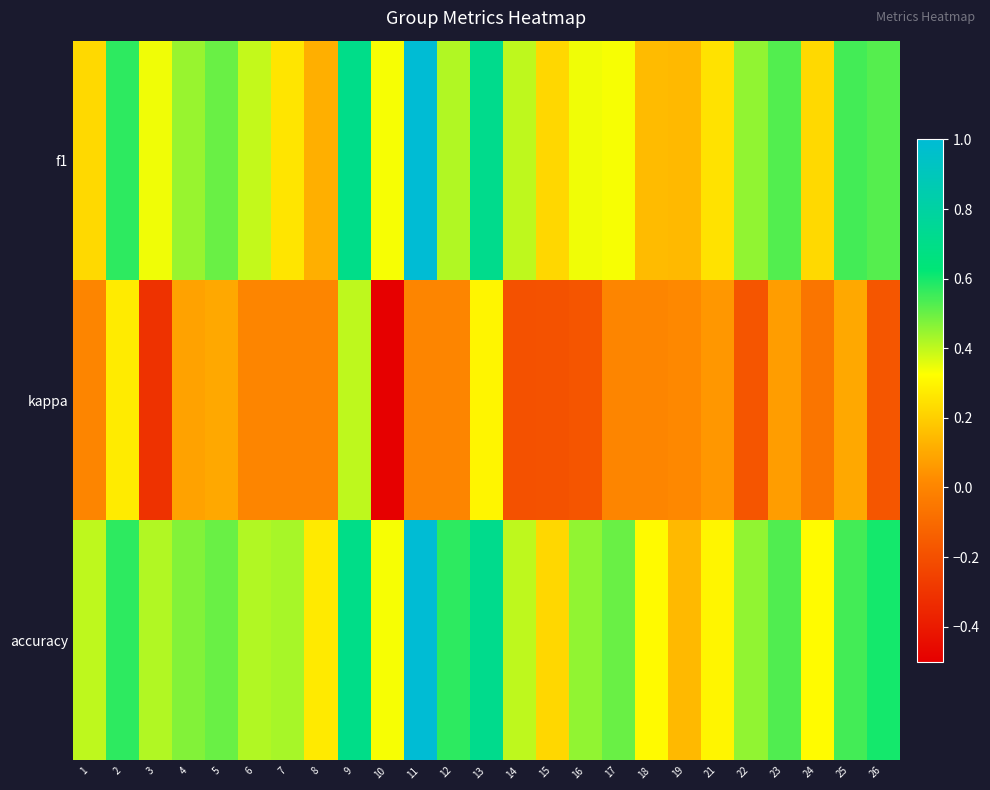

Count the number of categories in the chart.

25